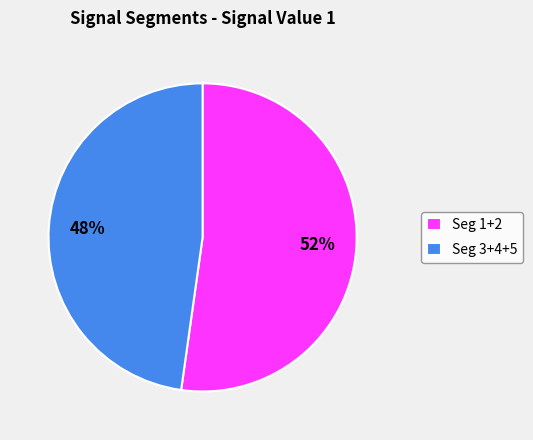

Is it true that Seg 1+2 is 64% of the pie?

False